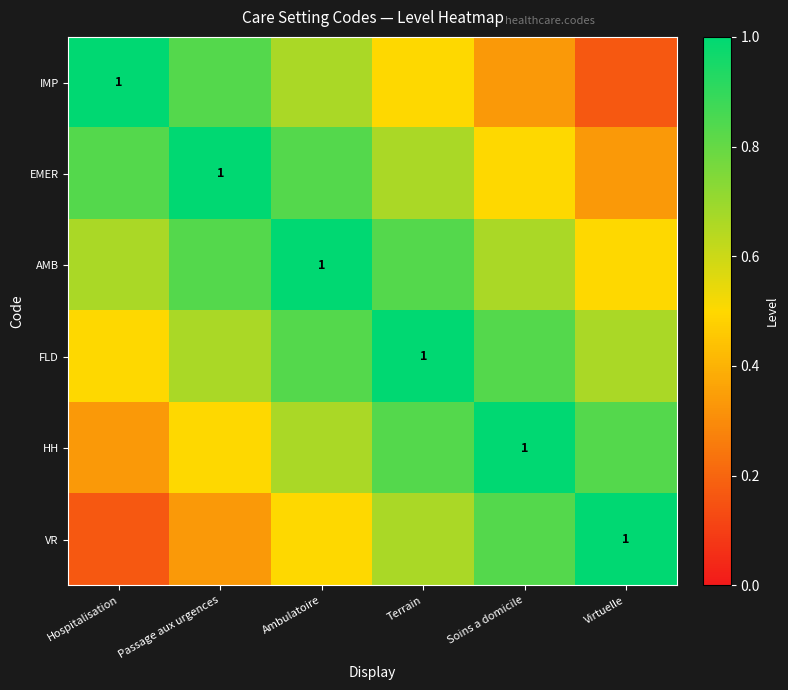

What is the sum of all EMER values?

4.2